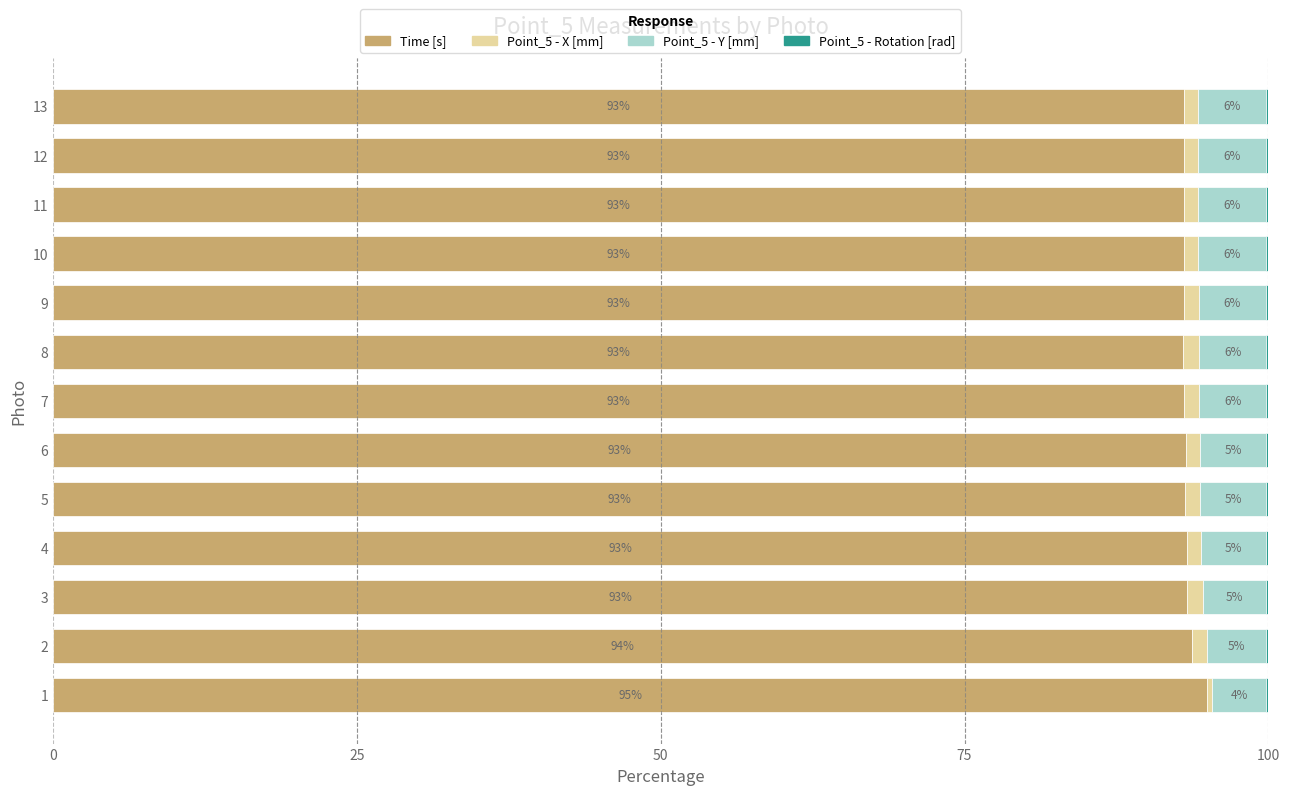

True or false: Time [s] has a value of 29.8 at 9.

False